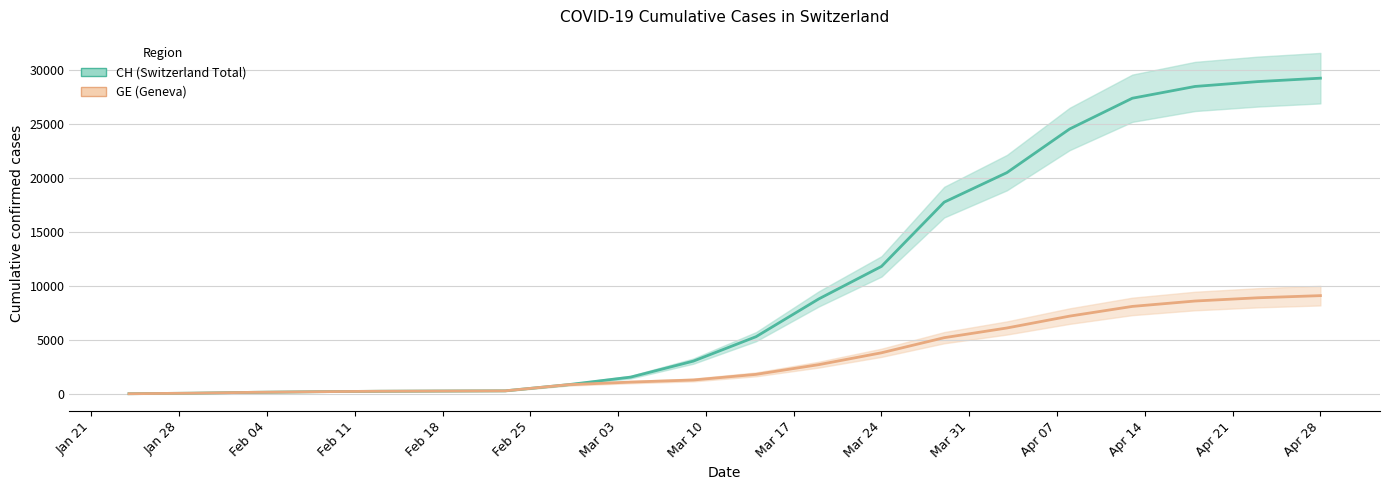

Is this an area chart (filled region under the line)?

No